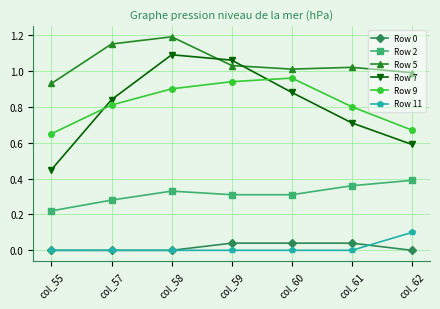

True or false: Row 9 has a value of 0.4 at col_62.

False